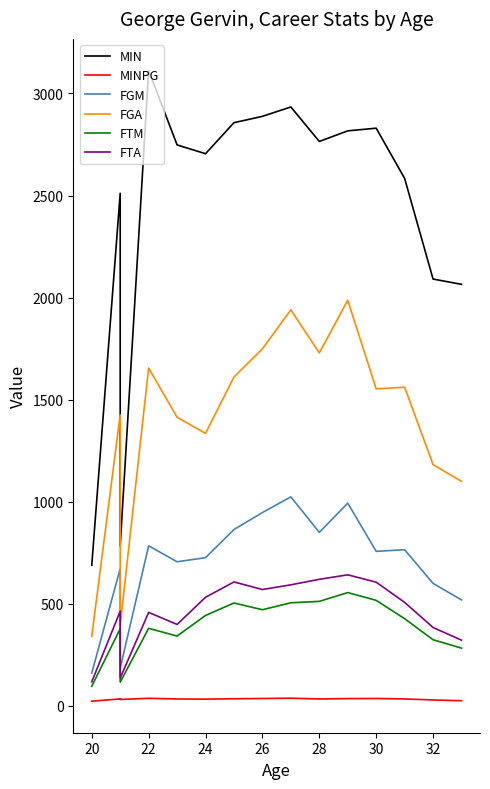

What is the minimum value for FTA?

118.0